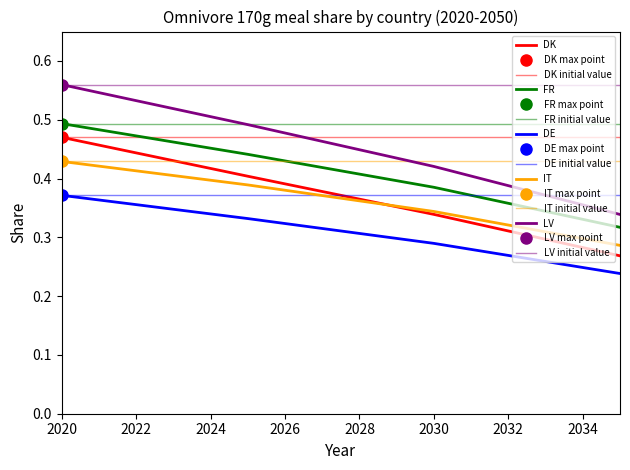

True or false: FR has more than 2 interior local peaks.

False